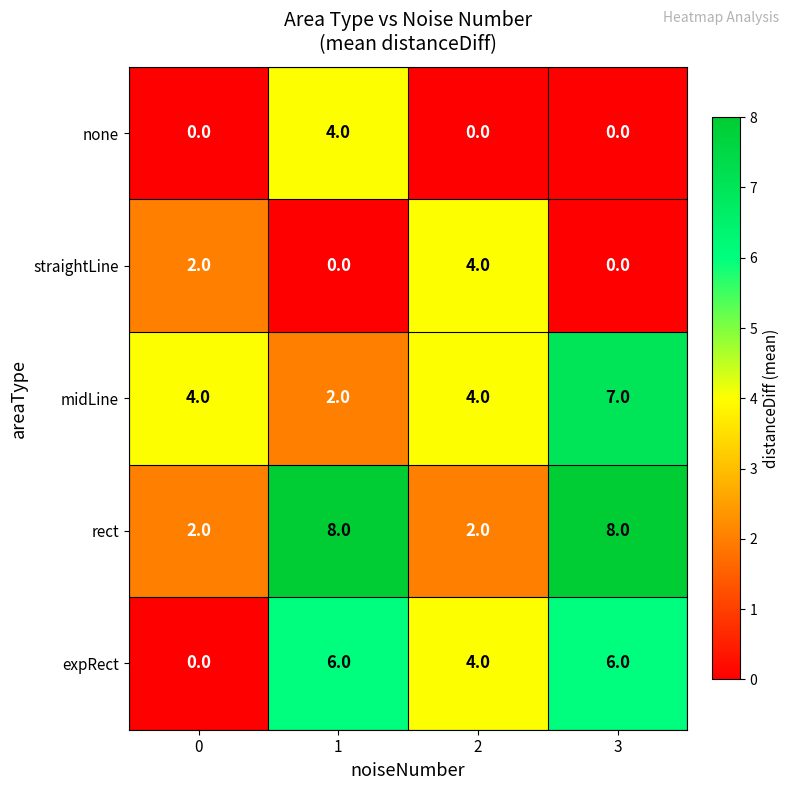

True or false: expRect has a value of 4 at 2.

True